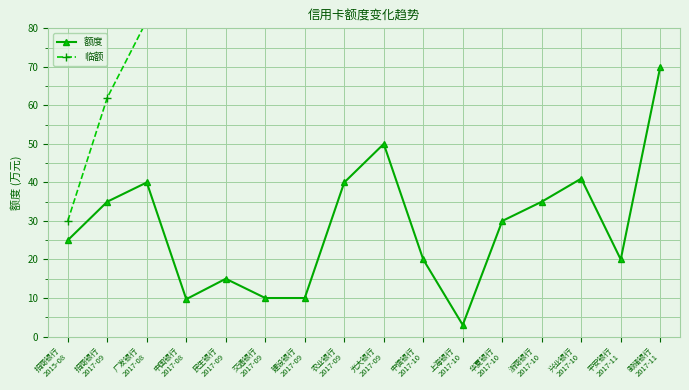

What position from the right is 农业银行
2017-09?

9